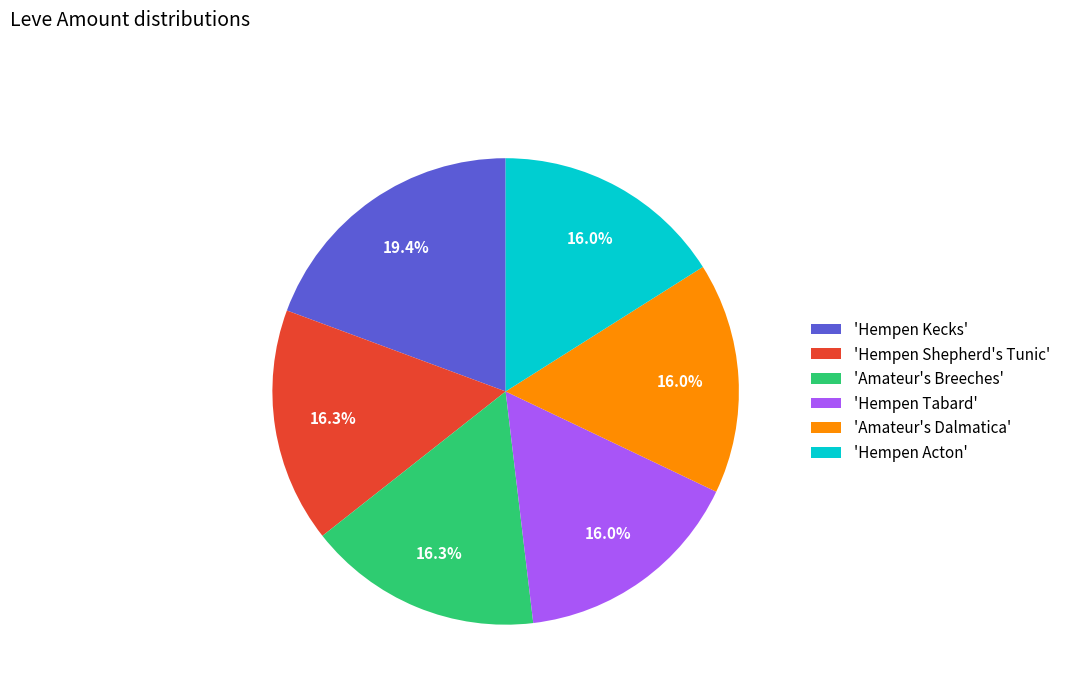

What is the largest slice in the pie chart?

'Hempen Kecks'